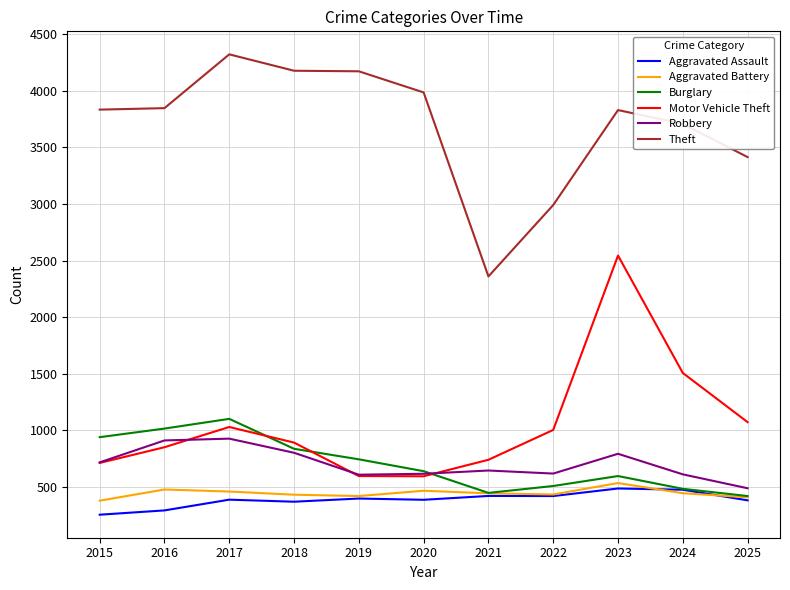

At which category is the sum across all series the highest?

2023